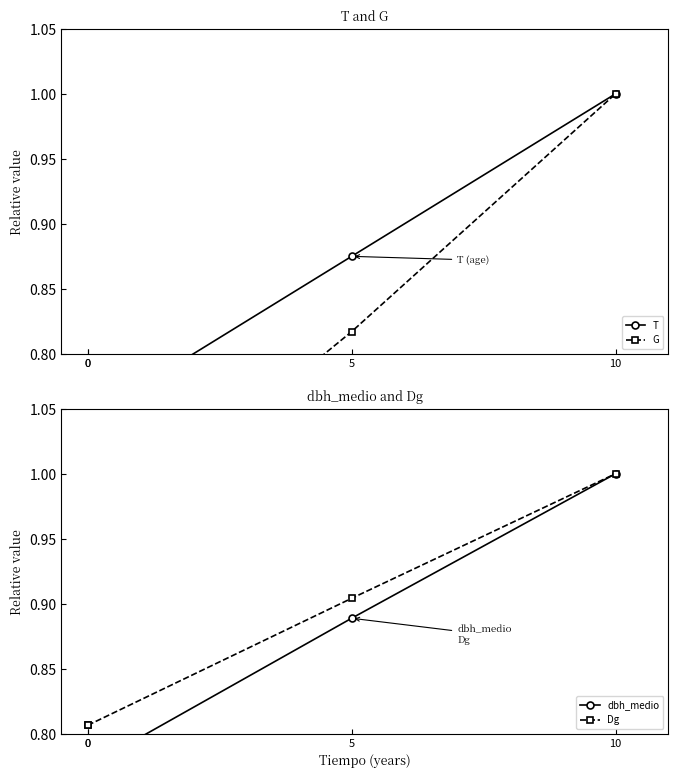

At which category is the sum across all series the highest?

10